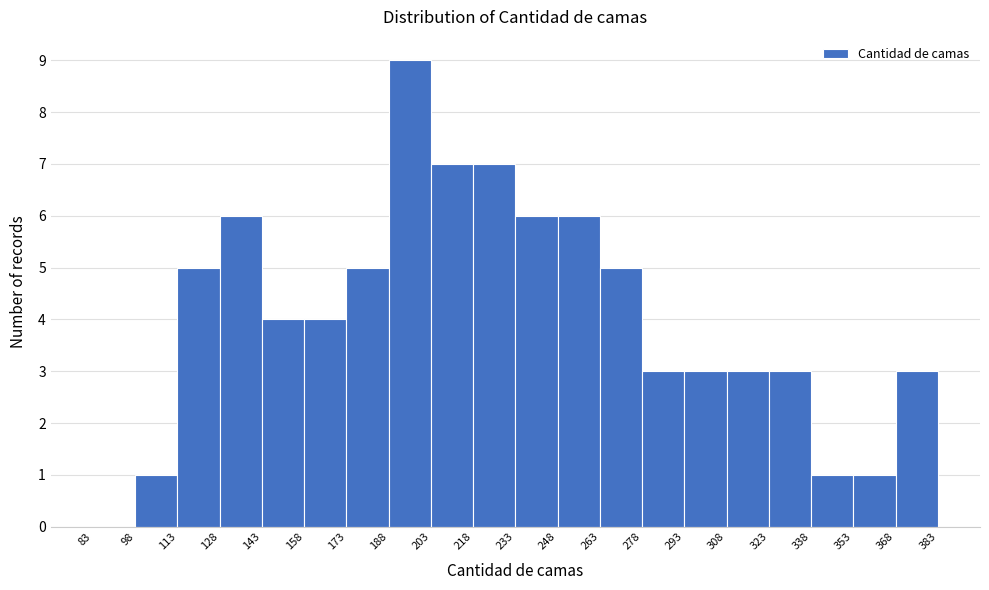

Which range on the x-axis has the tallest bar?

188 to 203